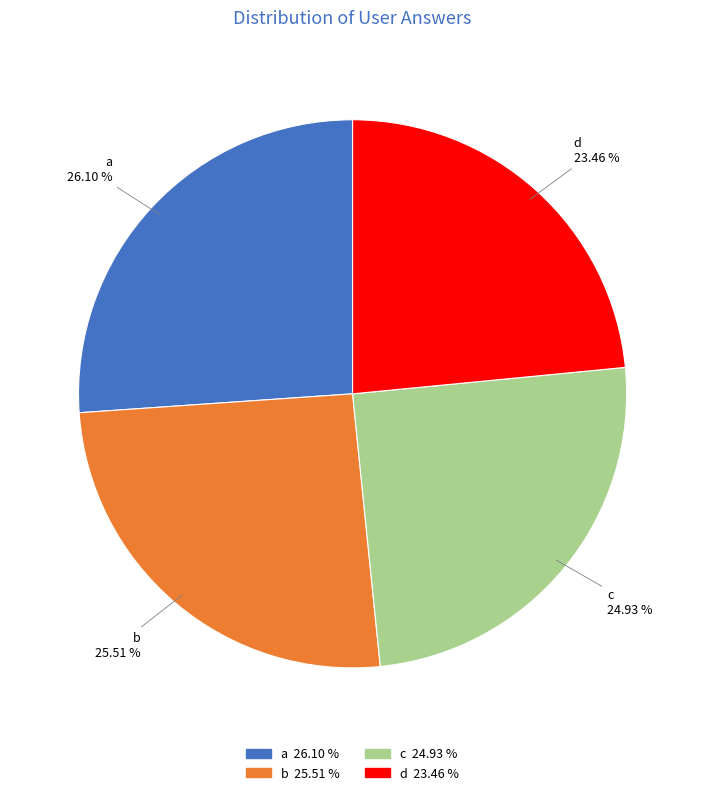

How many slices are in this pie chart?

4